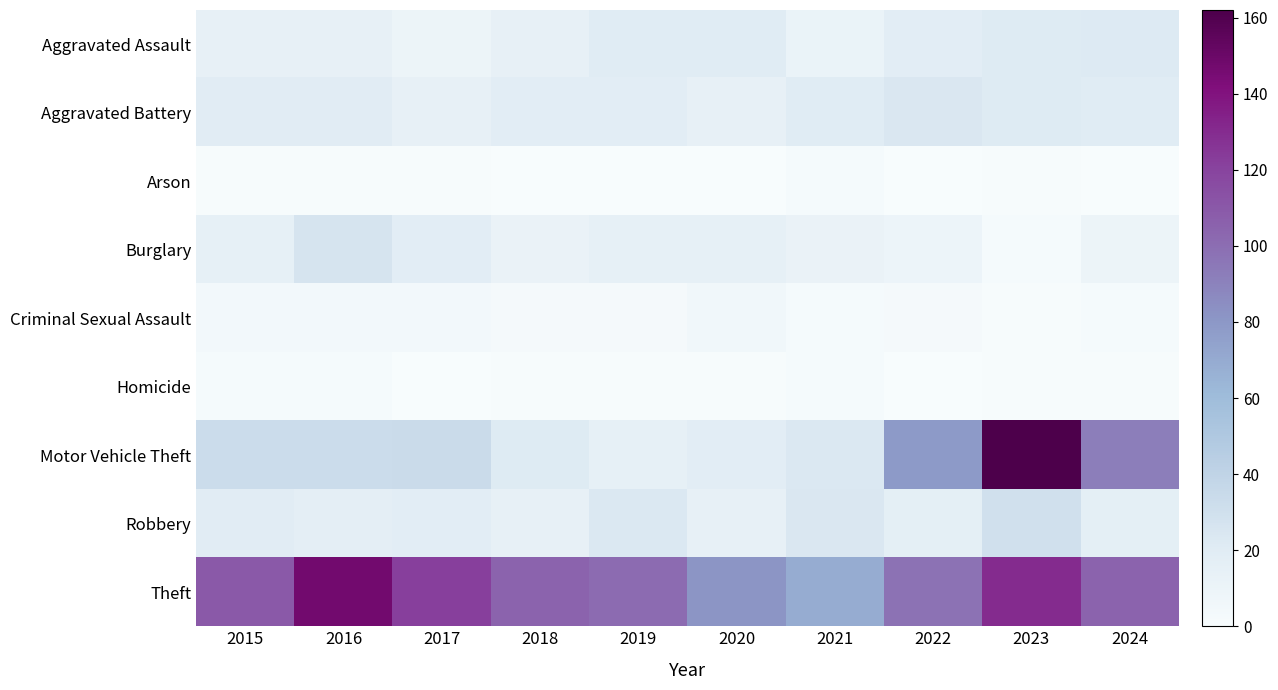

At which category does the chart reach its minimum across all series?

2018